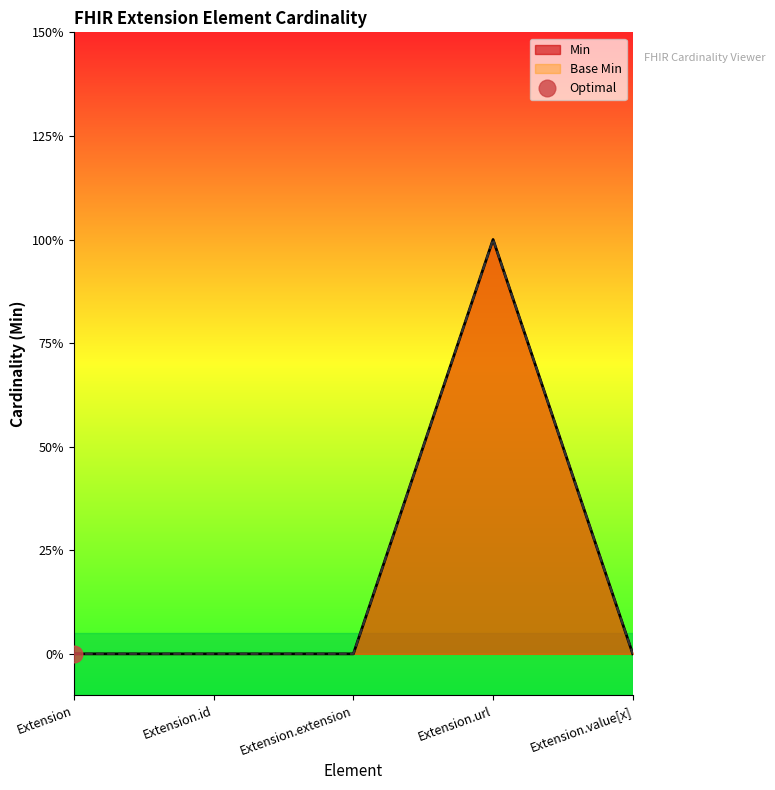

How many lines are shown in the chart?

2